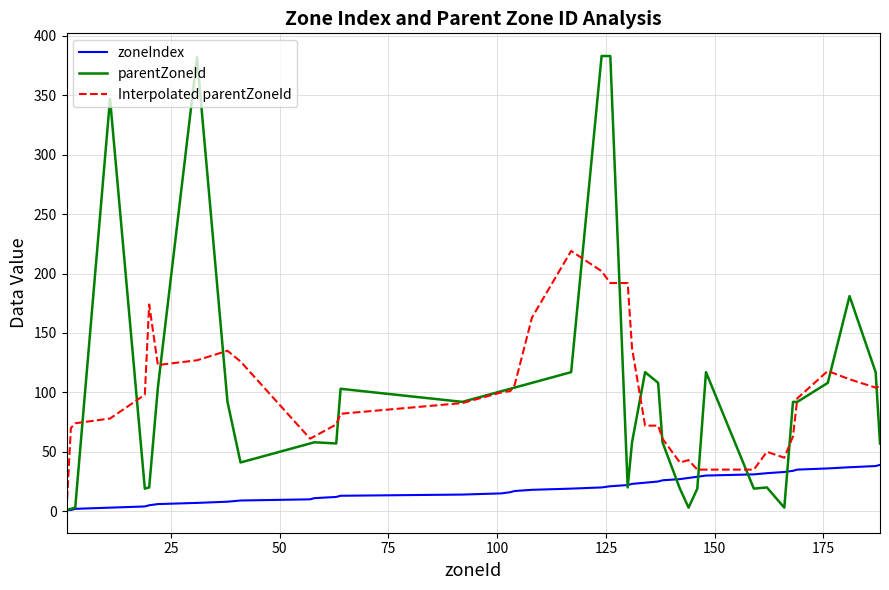

At how many categories does at least one series exceed 11?

39